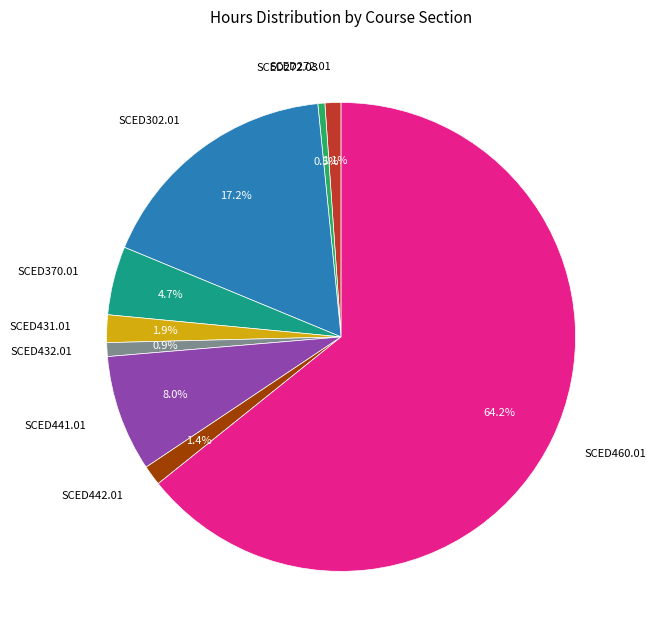

To the nearest percent, what is the average slice percentage?

11%